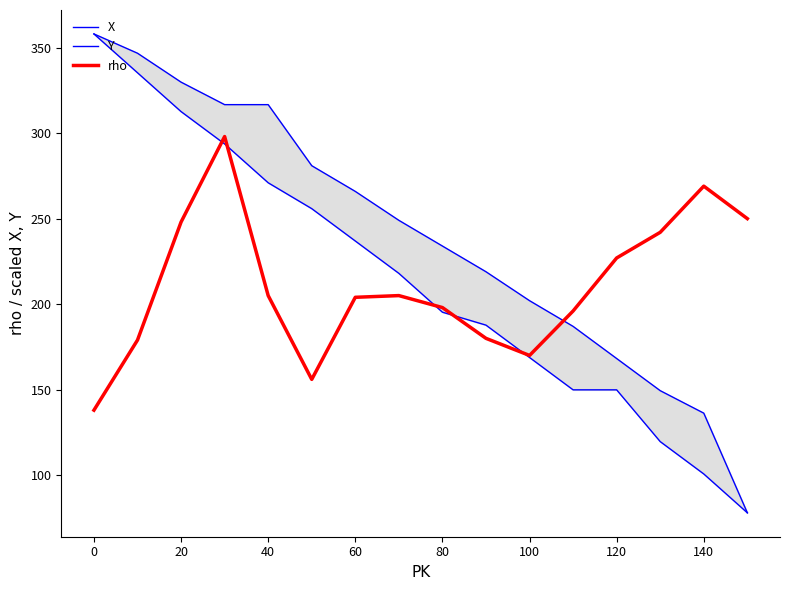

The rho series shows 318 at 120. True or false?

False